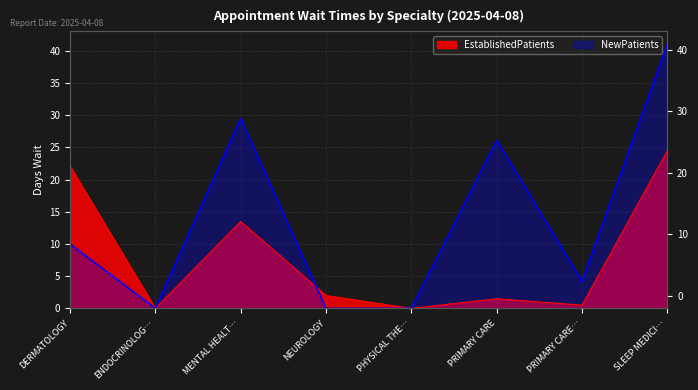

What is the spread (max minus min) of values at SLEEP MEDICI…?

16.5